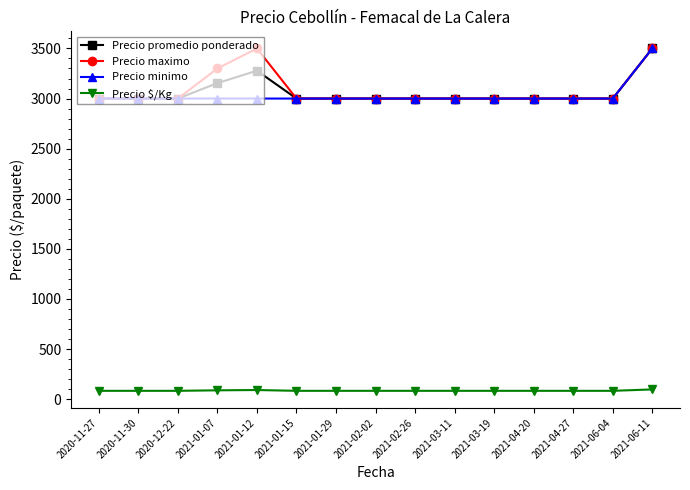

Rank the series at 2021-01-12 from highest to lowest value.

Precio maximo, Precio promedio ponderado, Precio minimo, Precio $/Kg